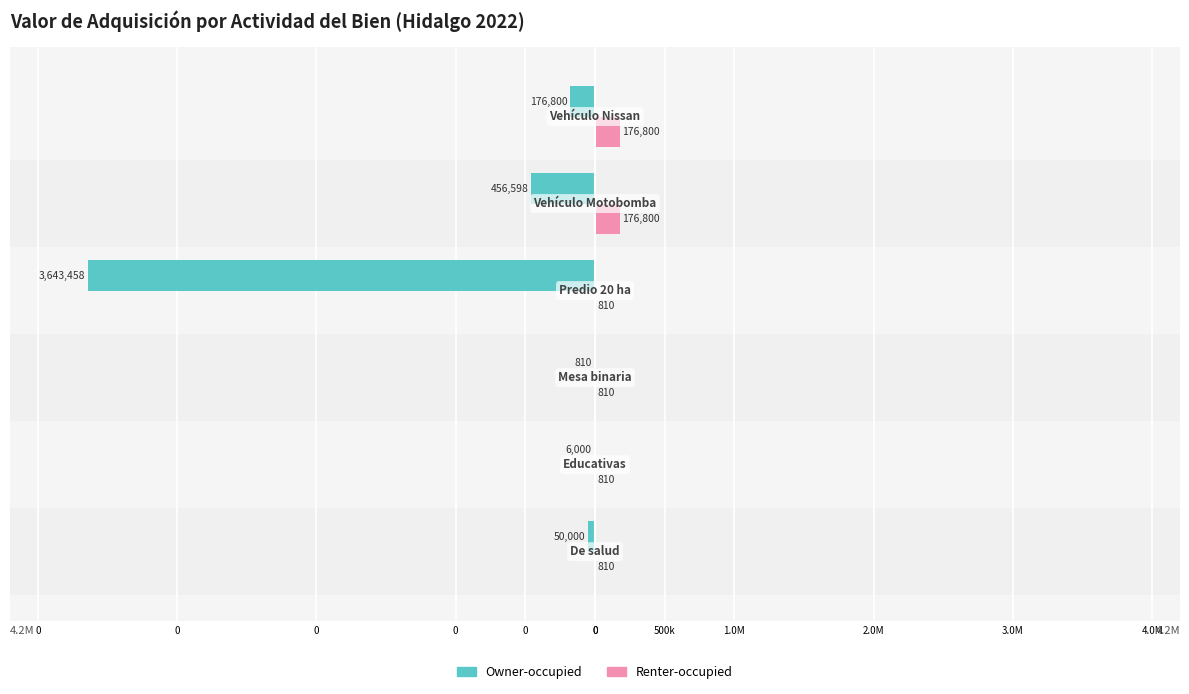

What are all the series names shown in the legend?

Owner-occupied, Renter-occupied